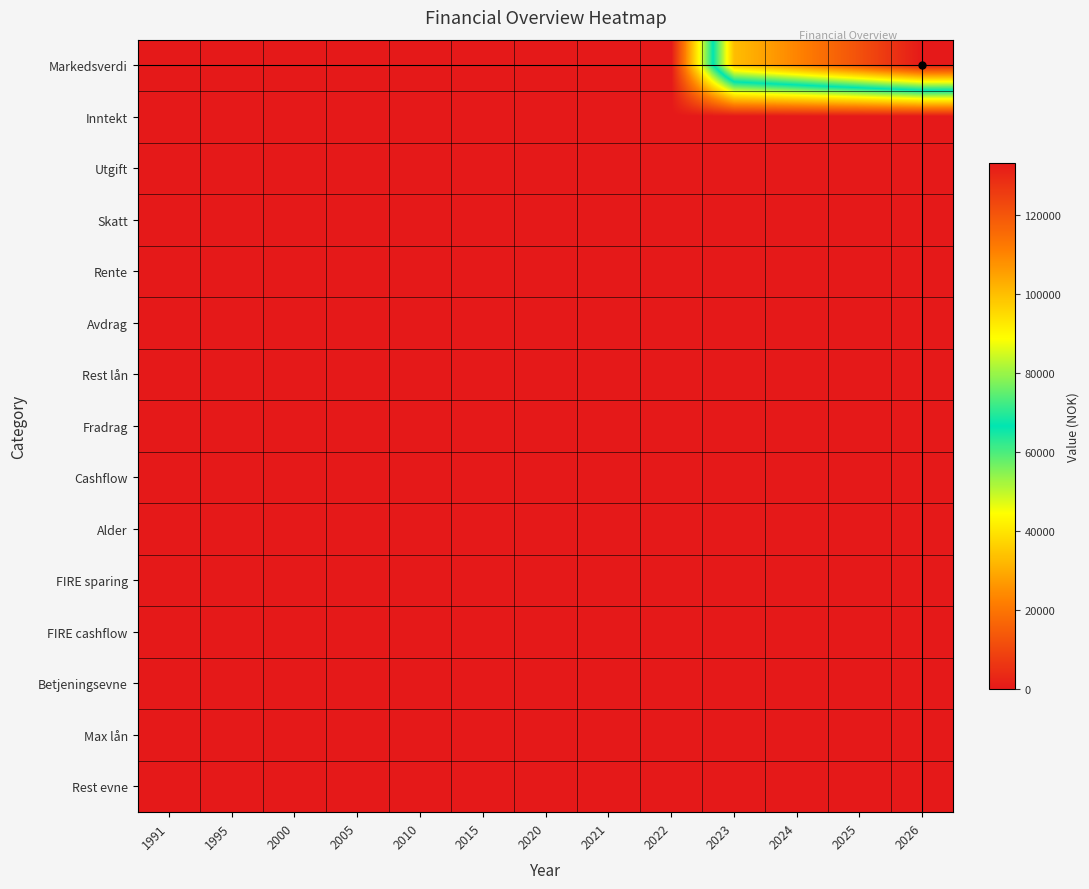

Which series changed the most between 2021 and 2022?

Markedsverdi